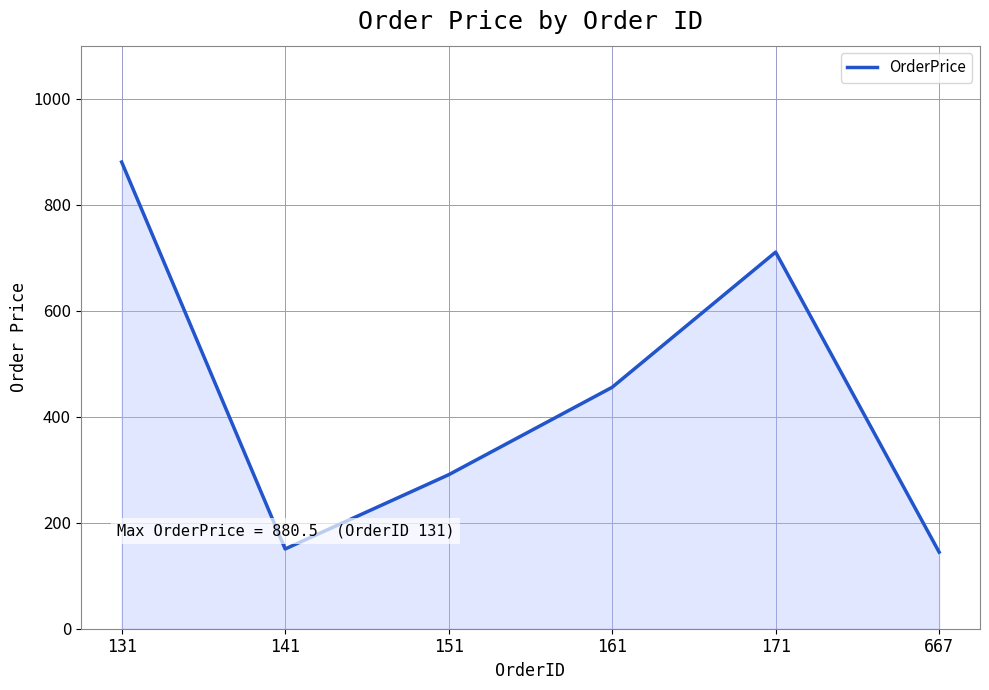

Reading right to left, what are all the values shown in this chart?

667=144.5	171=710.5	161=455.5	151=290.5	141=150.5	131=880.5